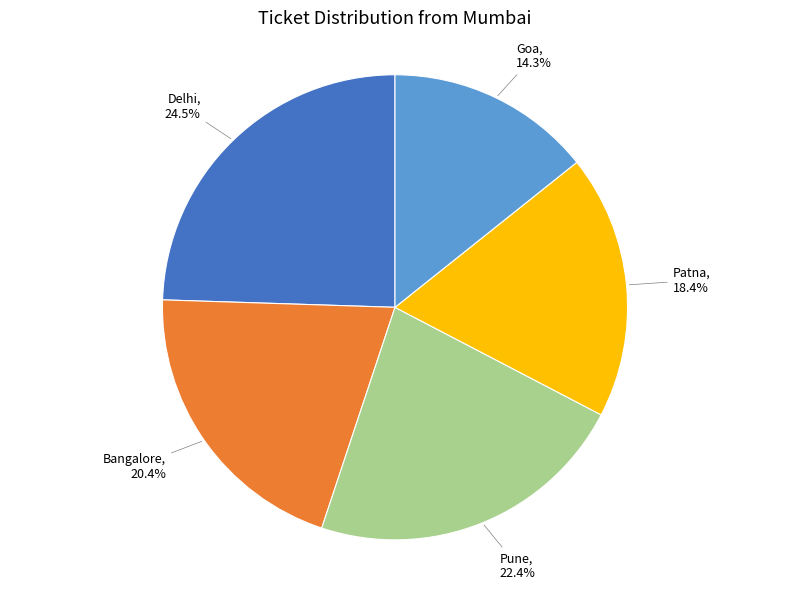

To the nearest percent, what is the difference between the largest and smallest slice percentages?

10%